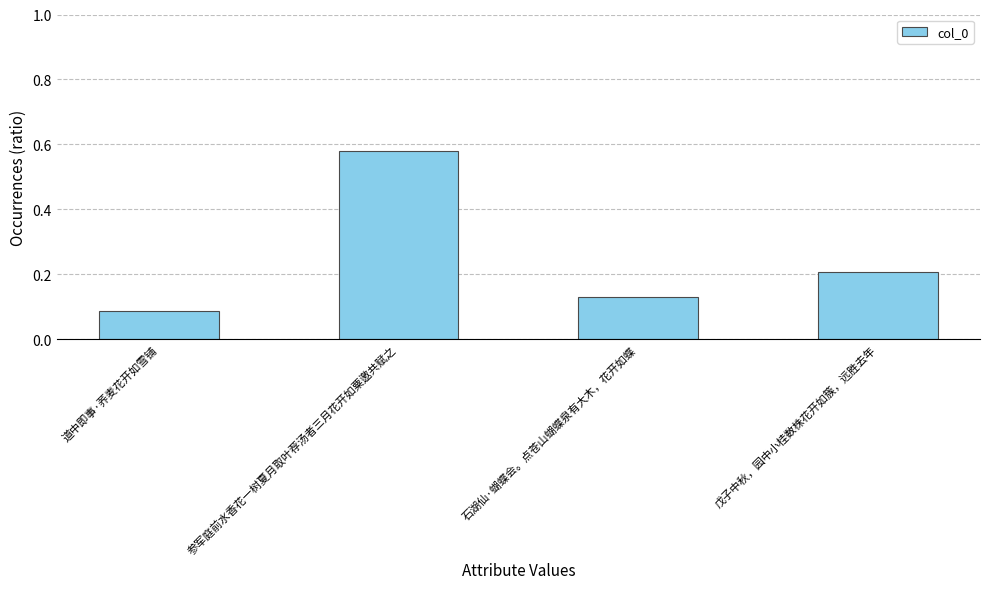

How many values are between 0 and 1?

4